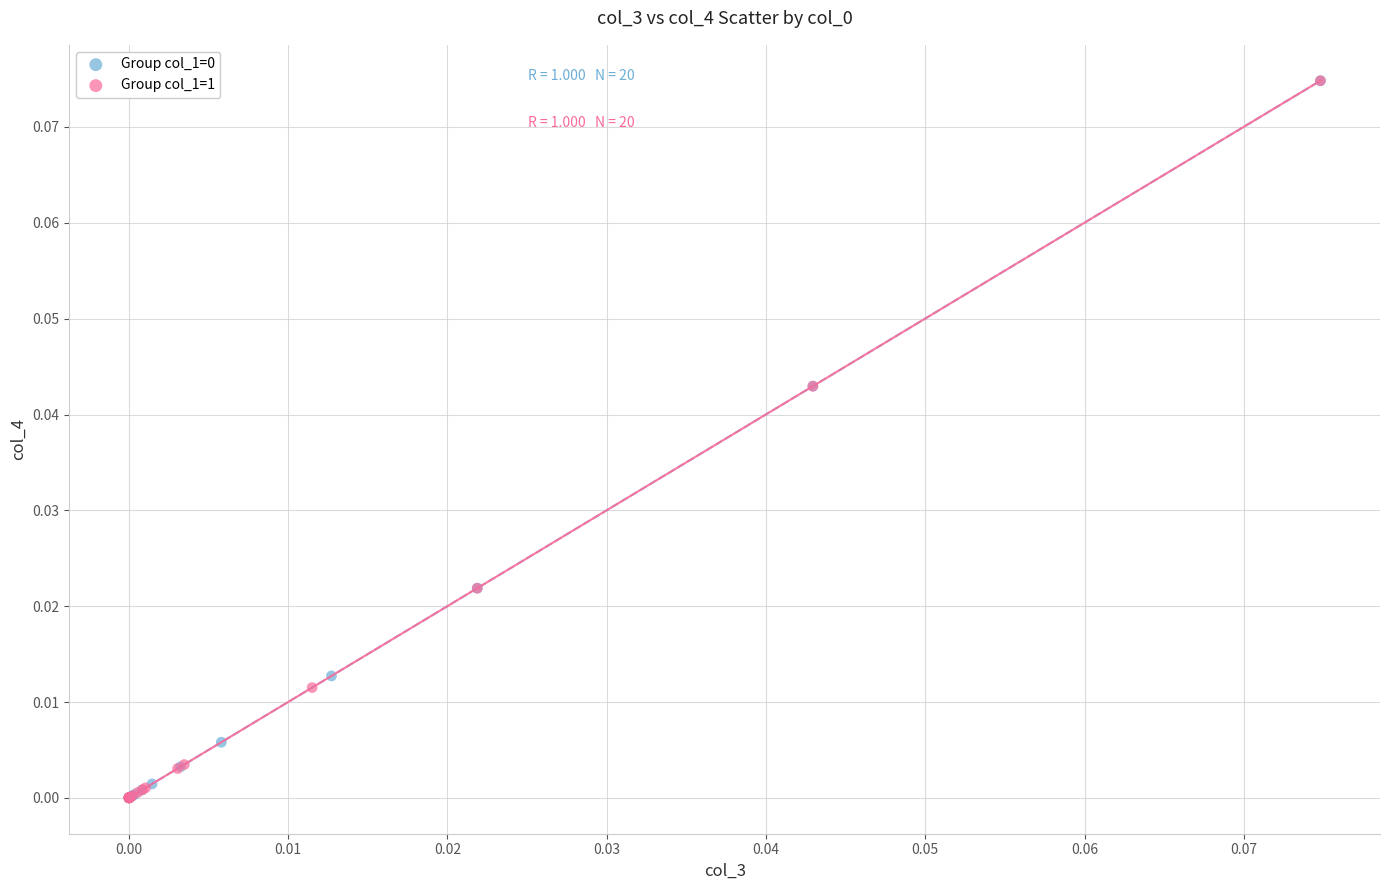

Which series has the largest Y range (max minus min)?

Group col_1=1